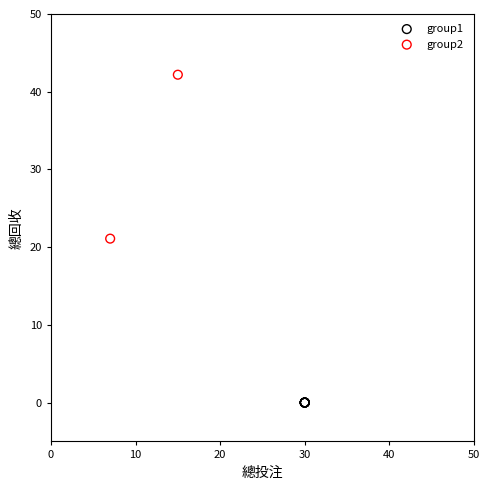

What are all the series names shown in the legend?

group1, group2